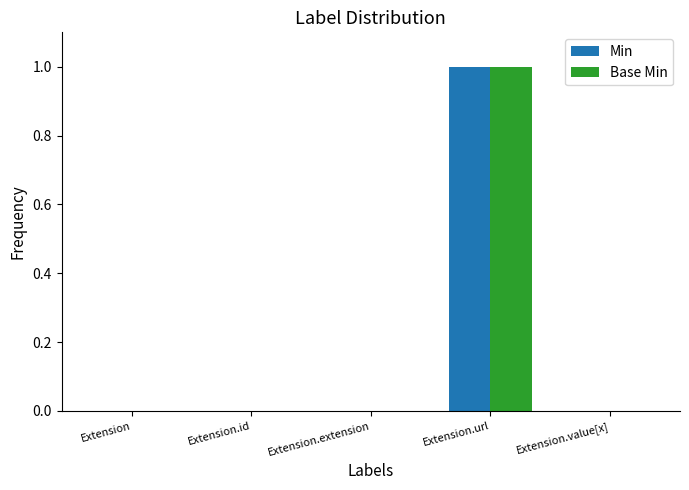

What are all the series names shown in the legend?

Min, Base Min